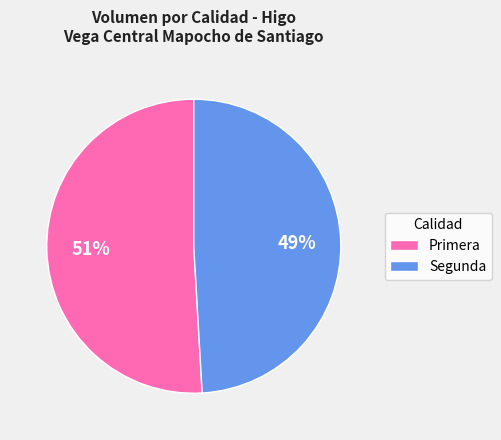

Is there a majority slice in this chart?

Yes